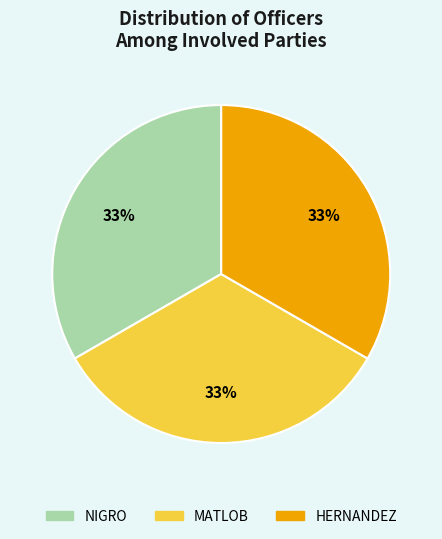

True or false: MATLOB accounts for 14% of the total.

False